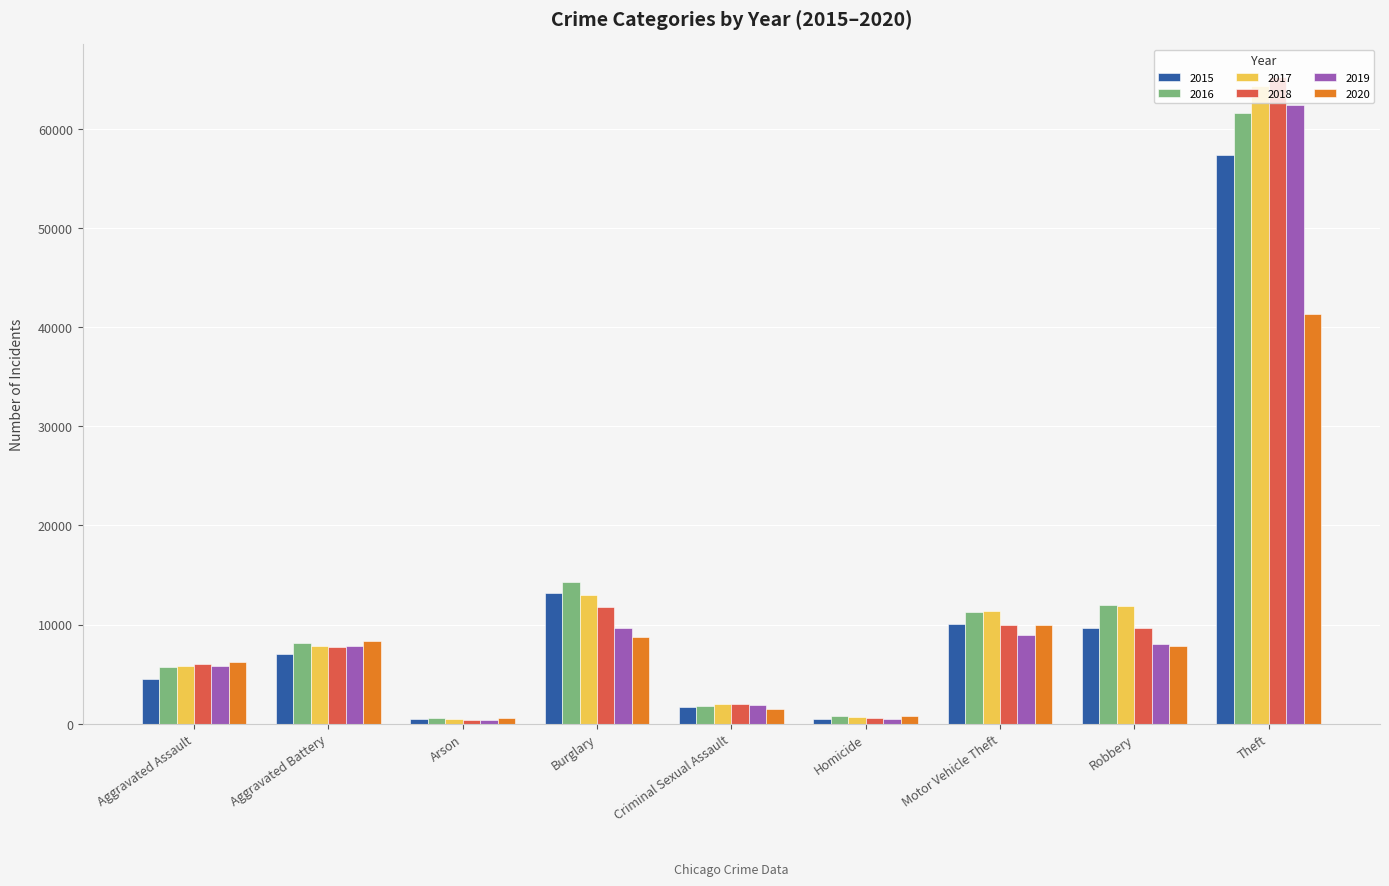

Is it true that 2019 equals 12343 at Robbery?

False